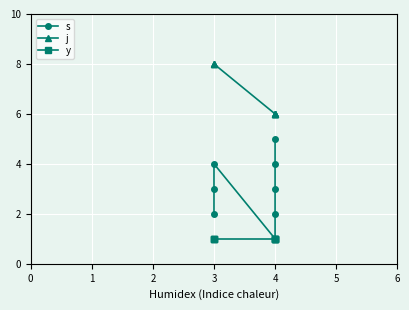

What is the highest value of the j series?

8